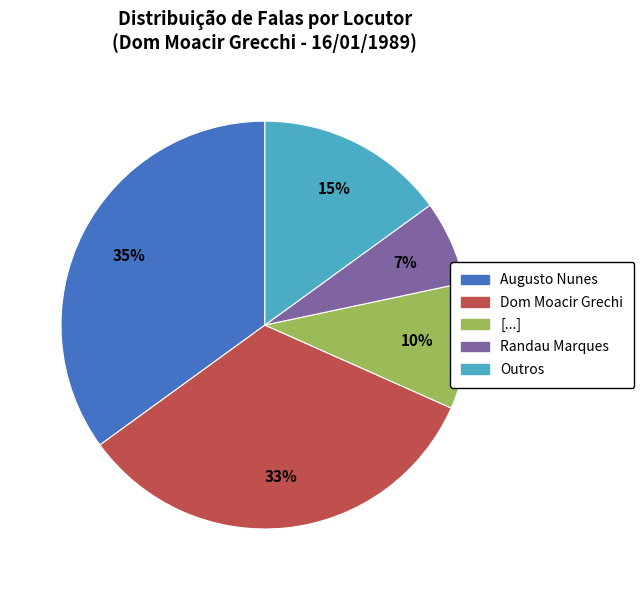

Count the number of slices in the pie.

5